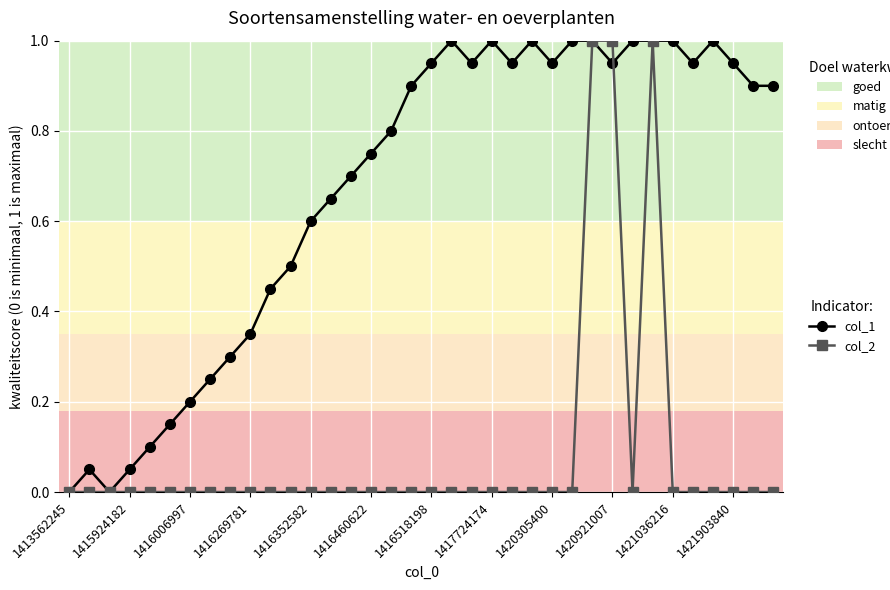

How many lines are shown in the chart?

2